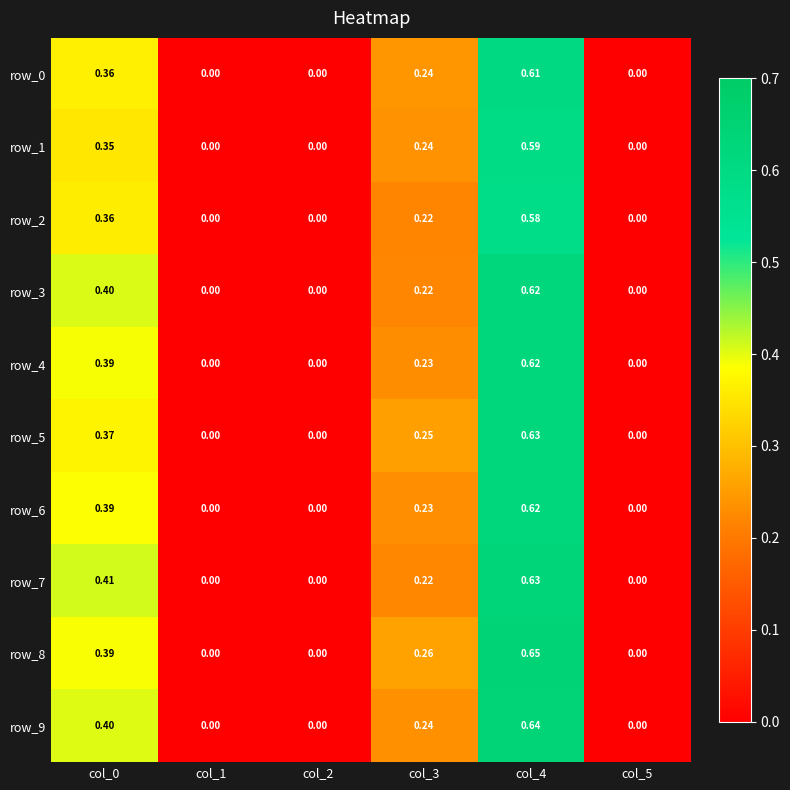

Which series has the widest spread of values?

row_8